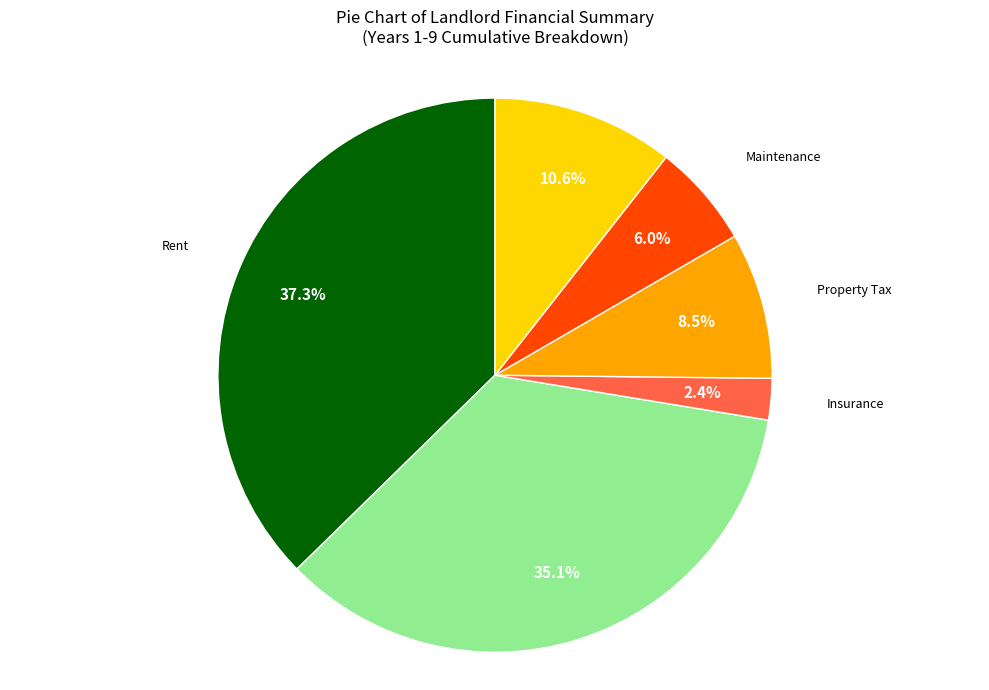

To the nearest percent, what is the difference between the largest and smallest slice percentages?

35%